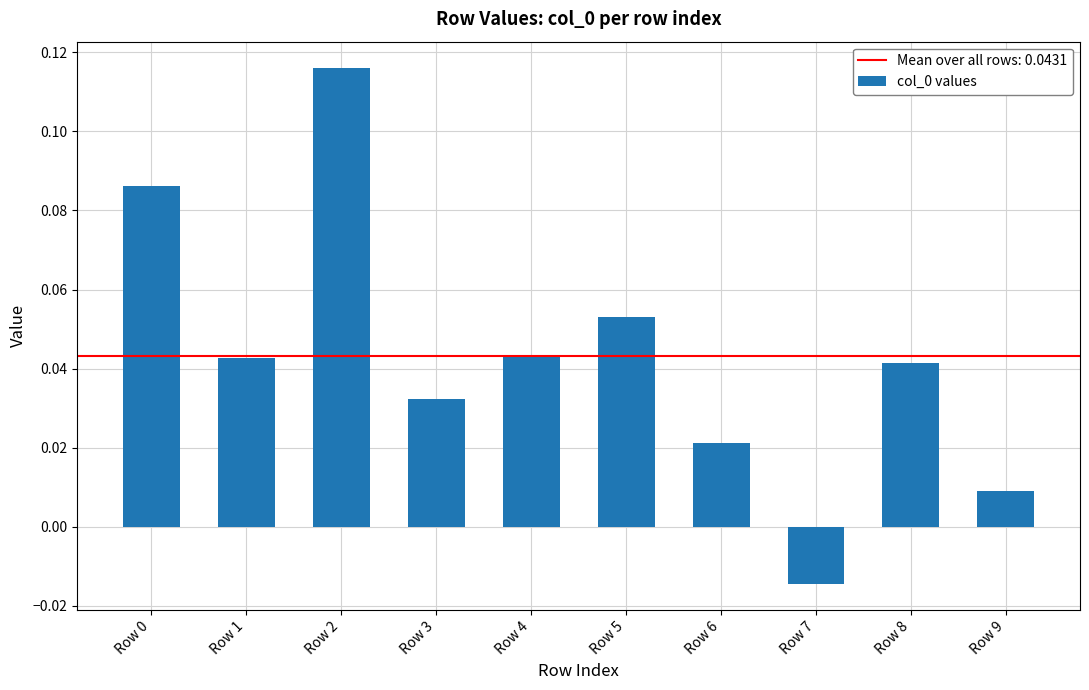

Which category has the lowest value across all series?

Row 7